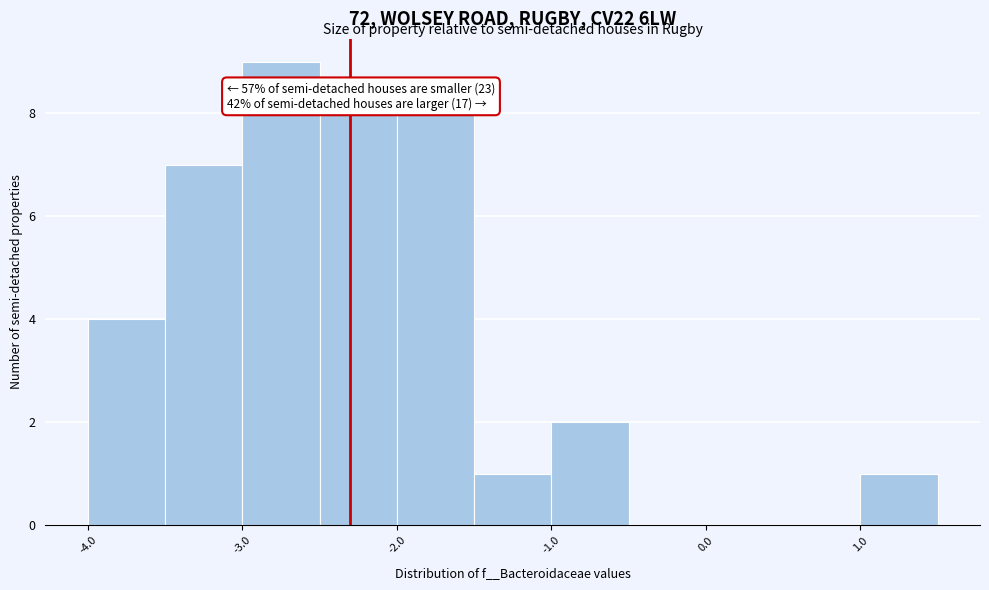

Which range on the x-axis has the tallest bar?

-3.0 to -2.5